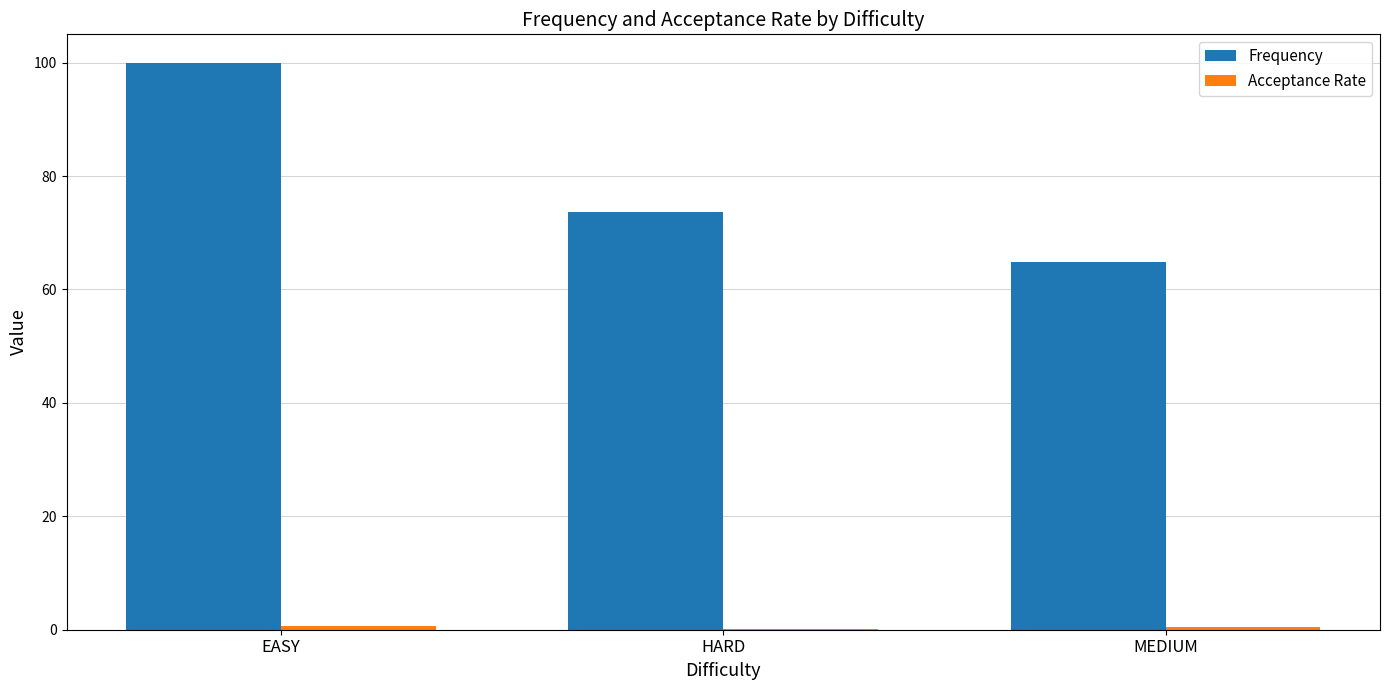

What is the highest value of the Frequency series?

100.0